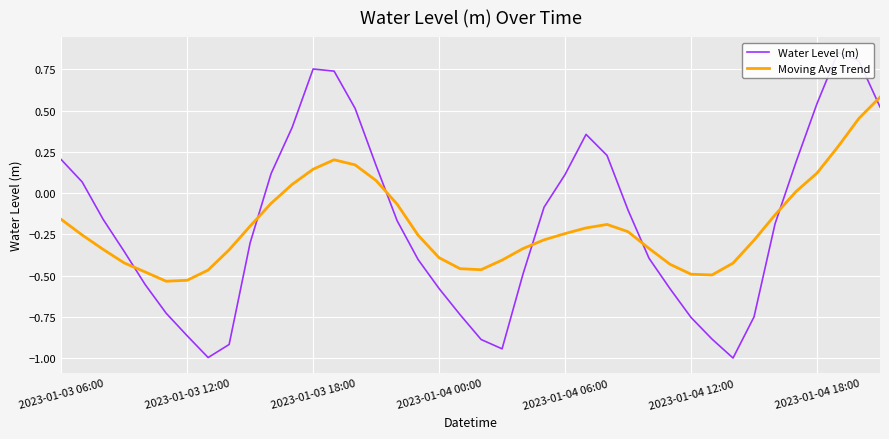

The Moving Avg Trend series shows -0.1 at 2023-01-04 06:00. True or false?

False